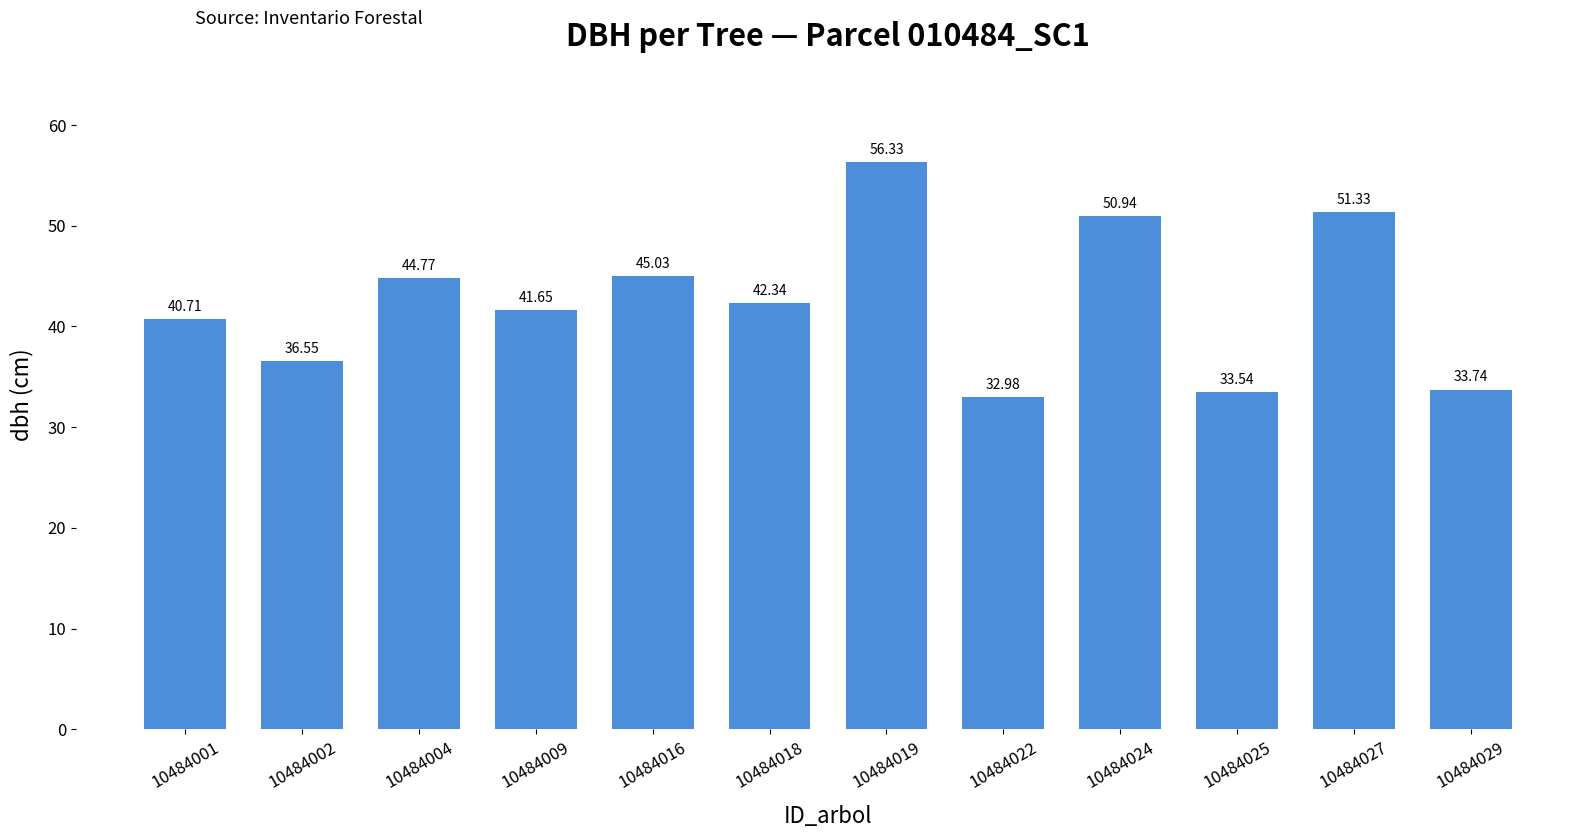

Rank the categories by value from lowest to highest.

10484022, 10484025, 10484029, 10484002, 10484001, 10484009, 10484018, 10484004, 10484016, 10484024, 10484027, 10484019